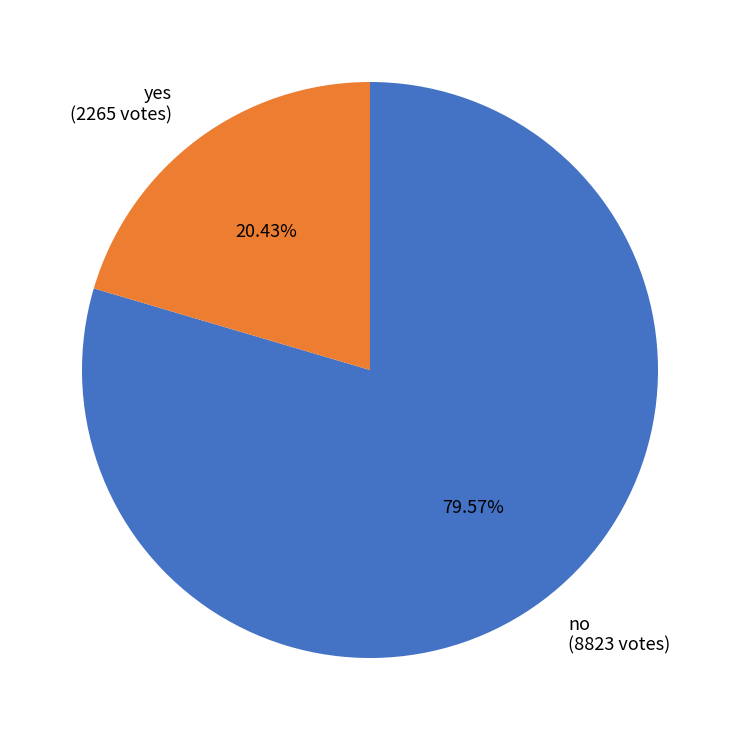

Which has a higher value, yes or no?

no